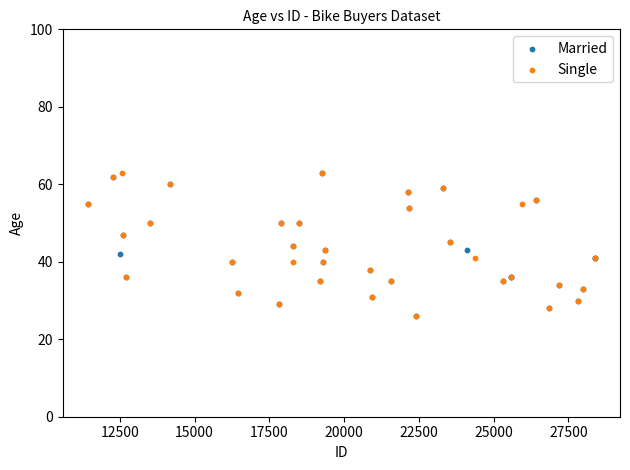

What are all the series names shown in the legend?

Married, Single